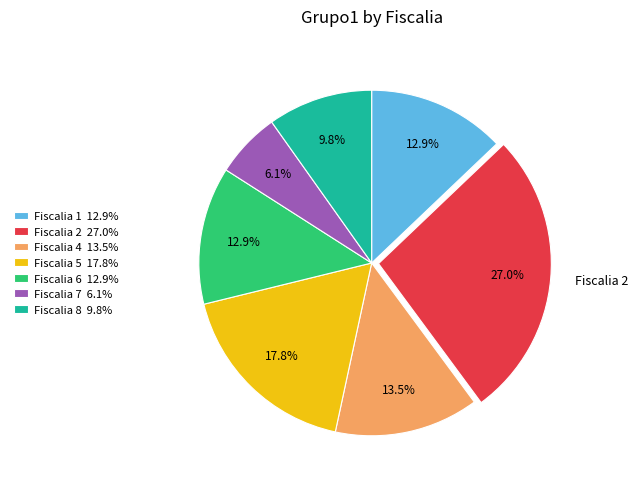

Is there any slice that represents more than half of the pie?

No